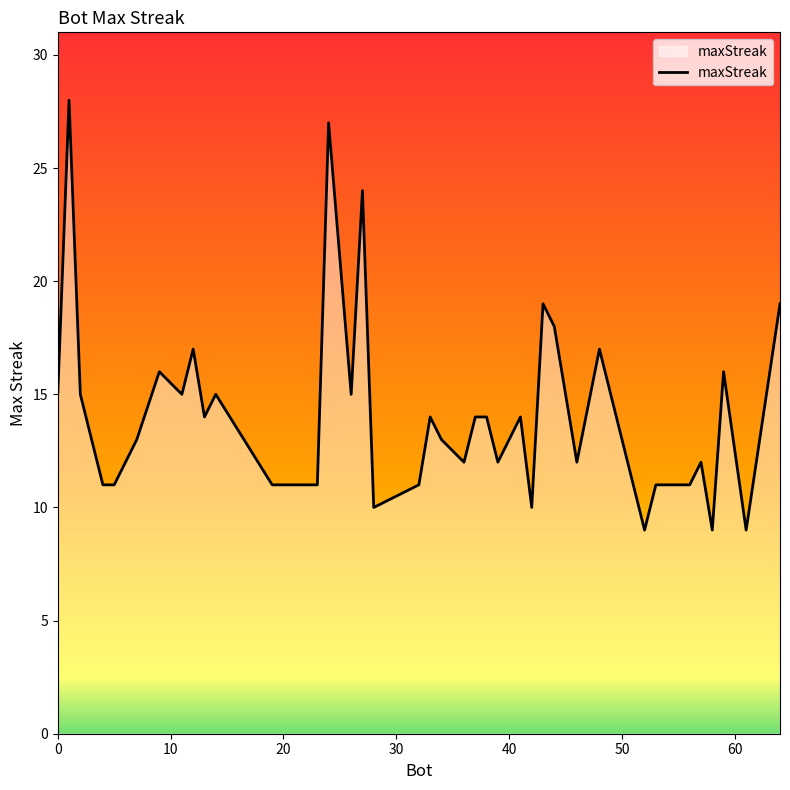

What is the difference between the maximum and minimum values?

19